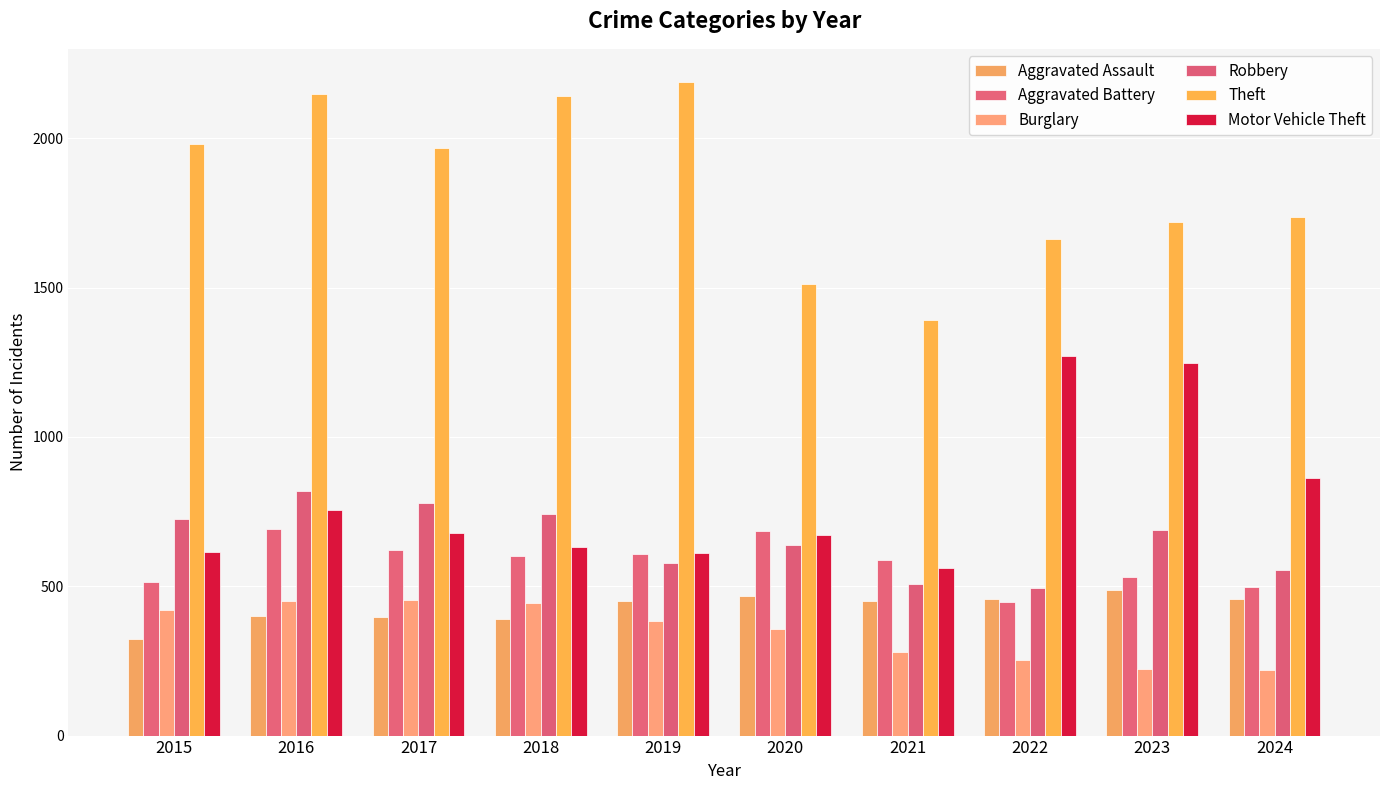

What is the sum of all Robbery values?

6526